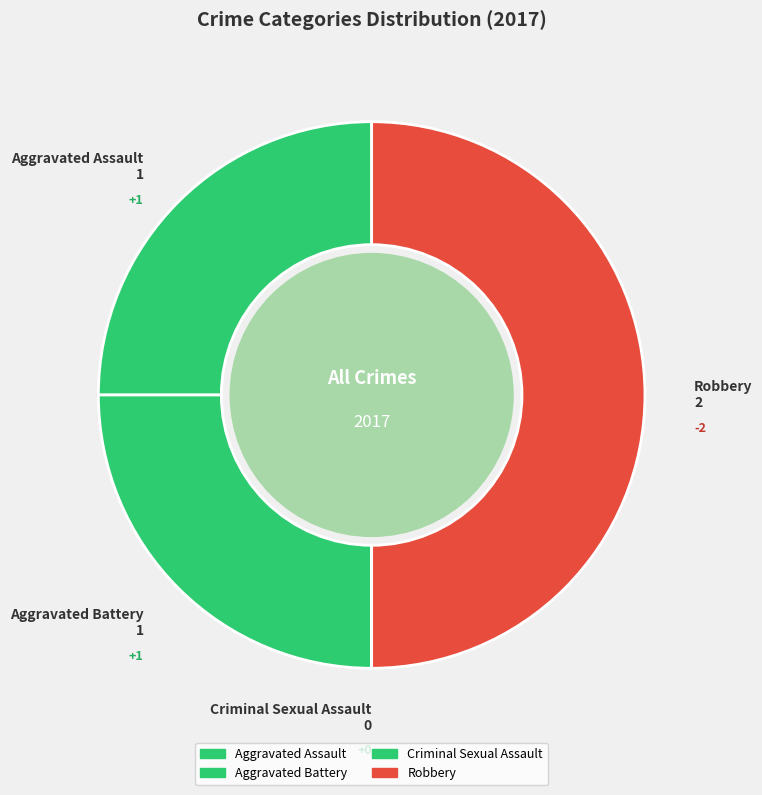

Which slice is the smallest?

Criminal Sexual Assault